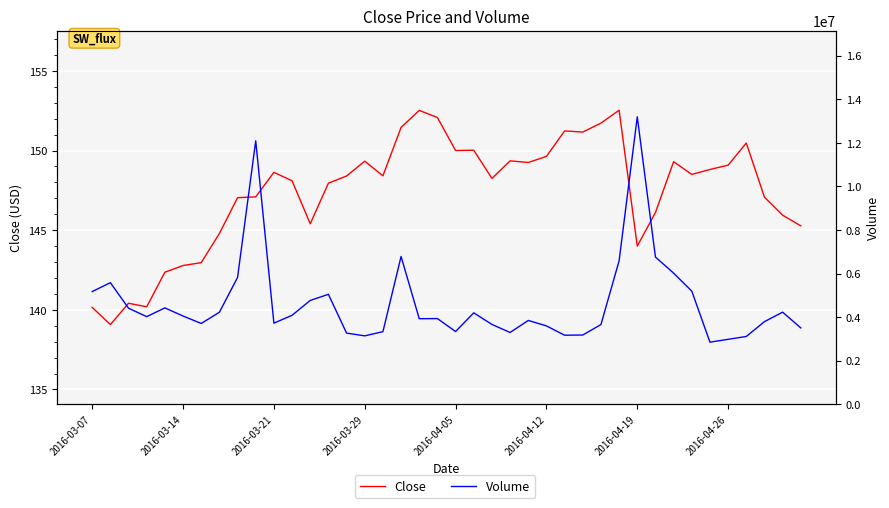

True or false: Volume and Close intersect in this chart.

False